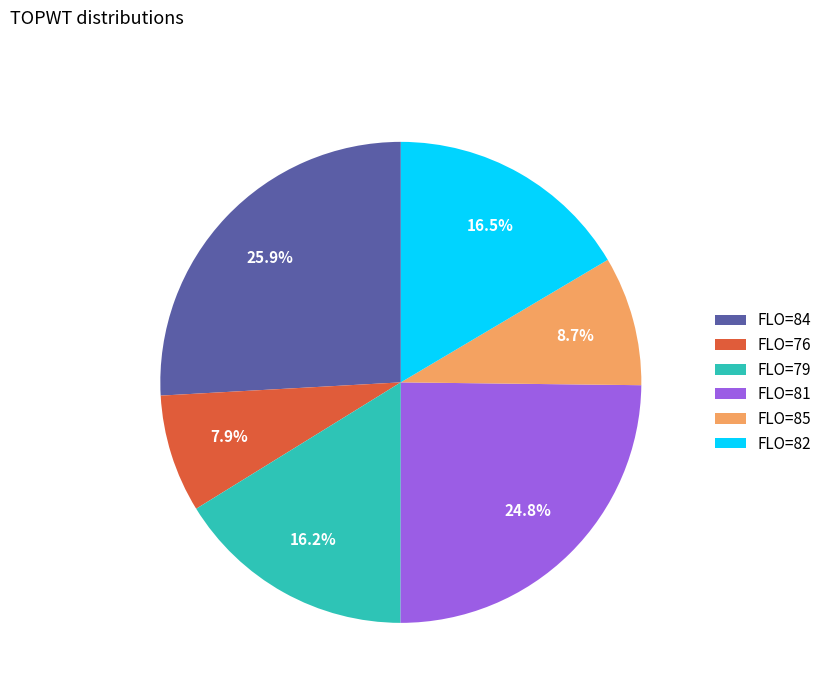

Is FLO=81 the majority of the pie?

No